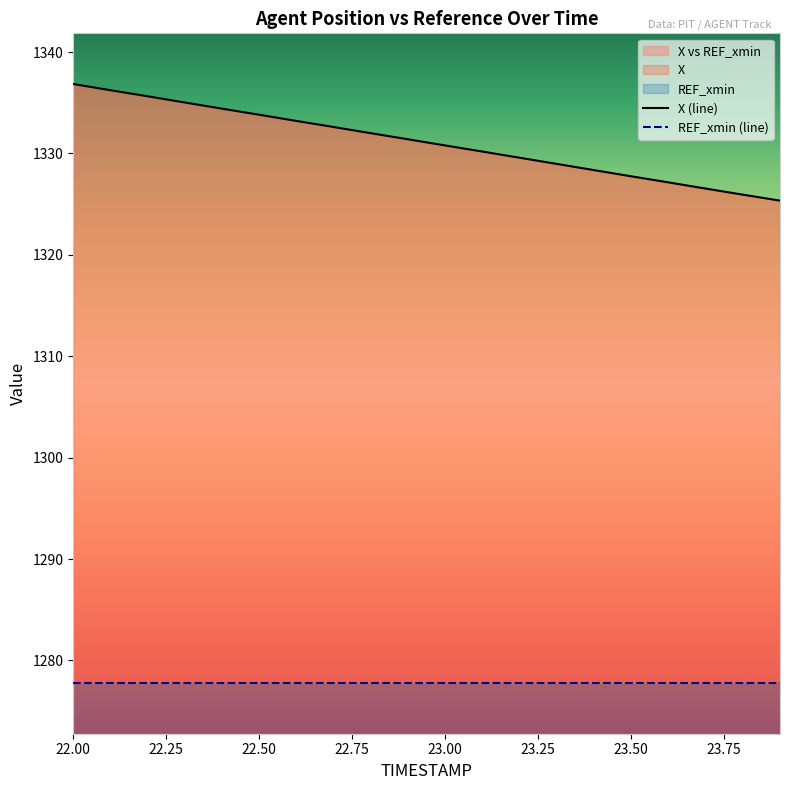

At 22.25, list the series in order from smallest to largest.

REF_xmin (line), X (line)